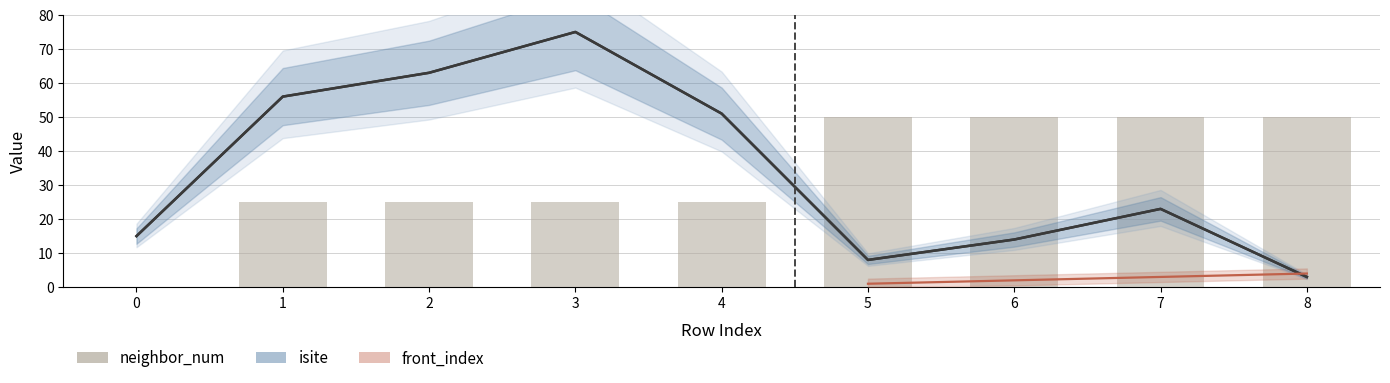

What is the sum of the values at 6 and 1?

75